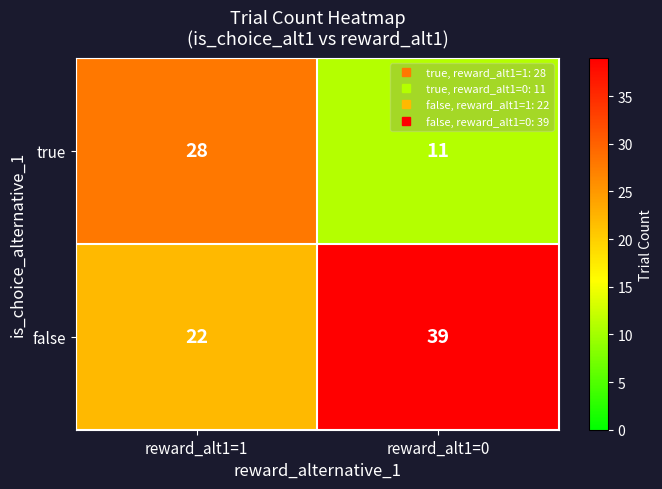

Reading left to right, list all the values displayed in this chart.

true: reward_alt1=1=28	reward_alt1=0=11
false: reward_alt1=1=22	reward_alt1=0=39